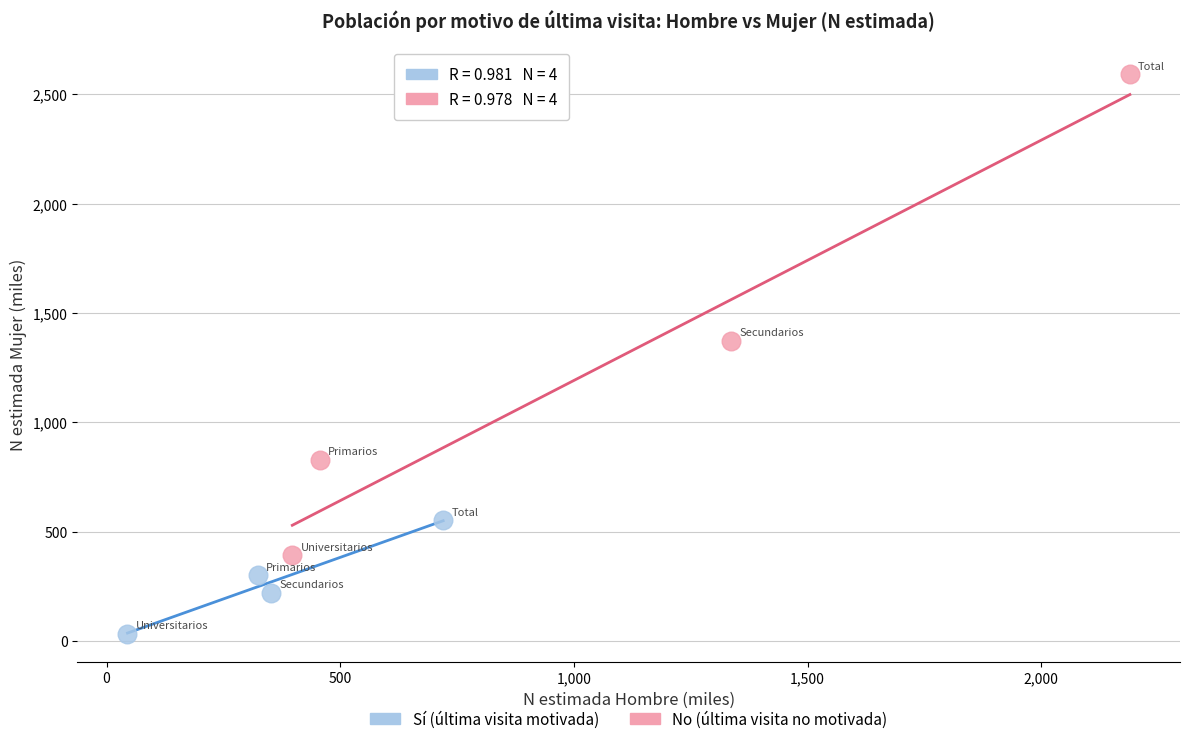

Which series has the widest spread of Y values?

No (última visita no motivada)